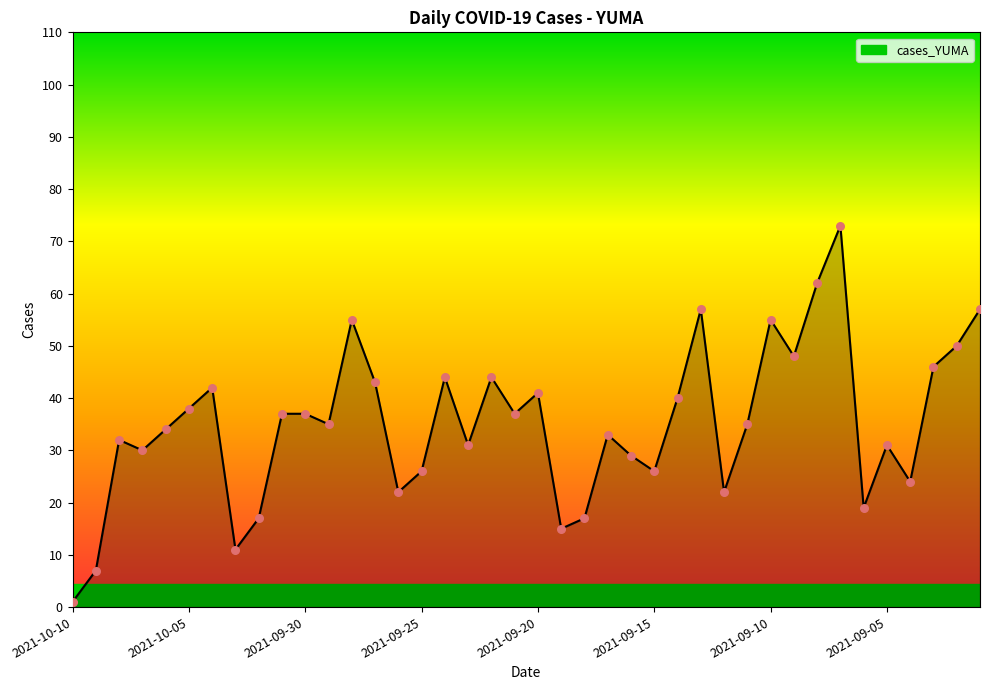

What is the maximum value shown in the chart?

73